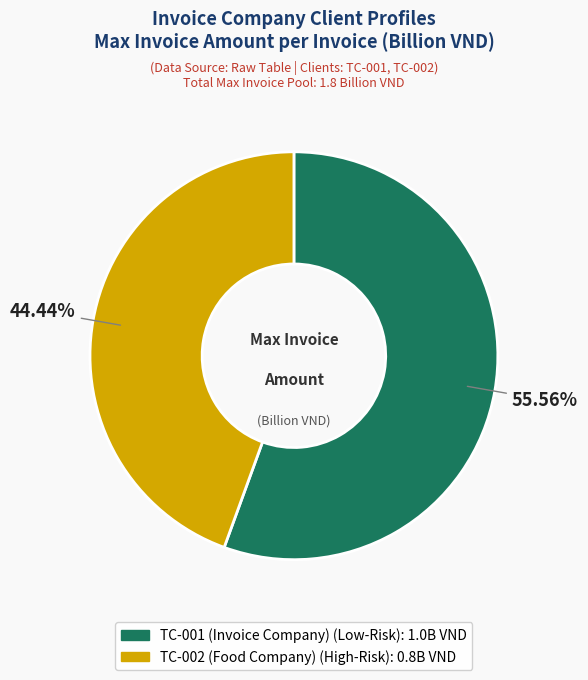

Is it true that TC-002 (Food Company) is 36% of the pie?

False